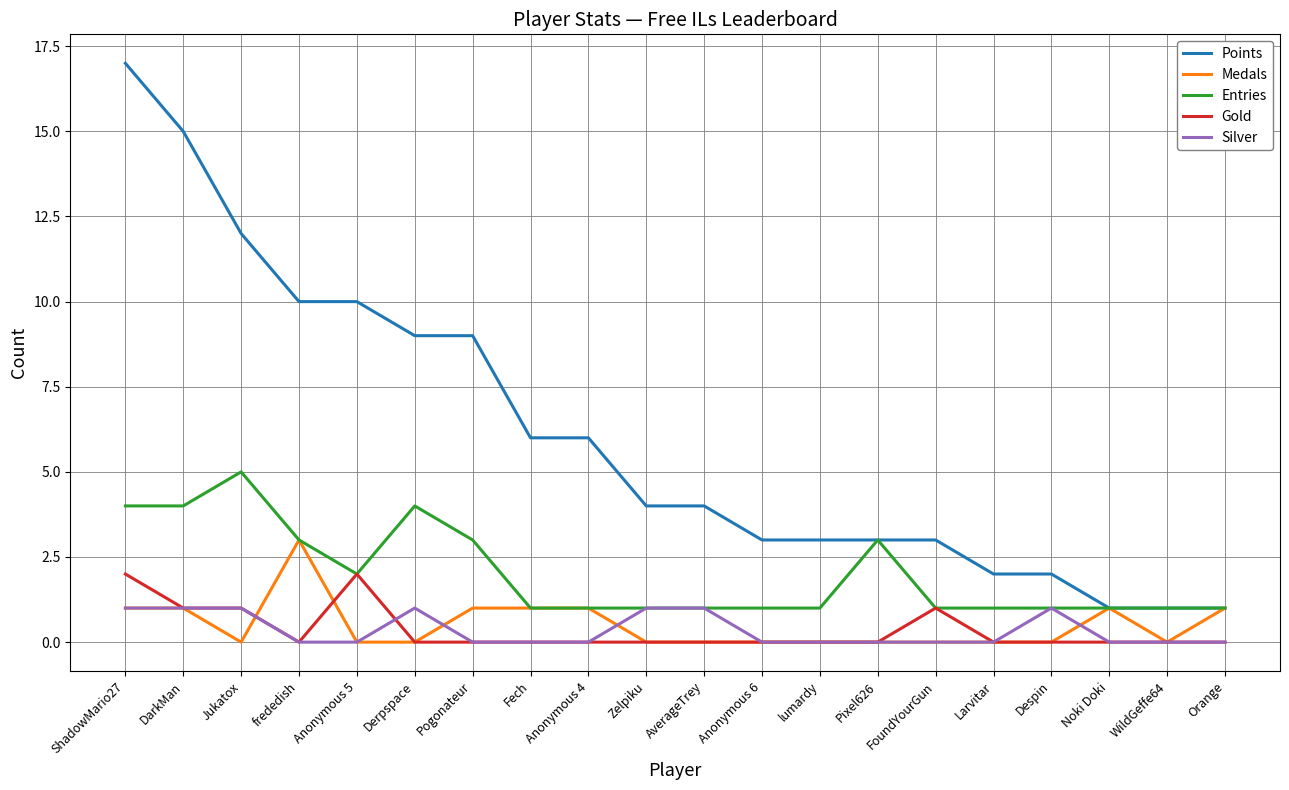

Is it true that Medals equals -2 at Derpspace?

False